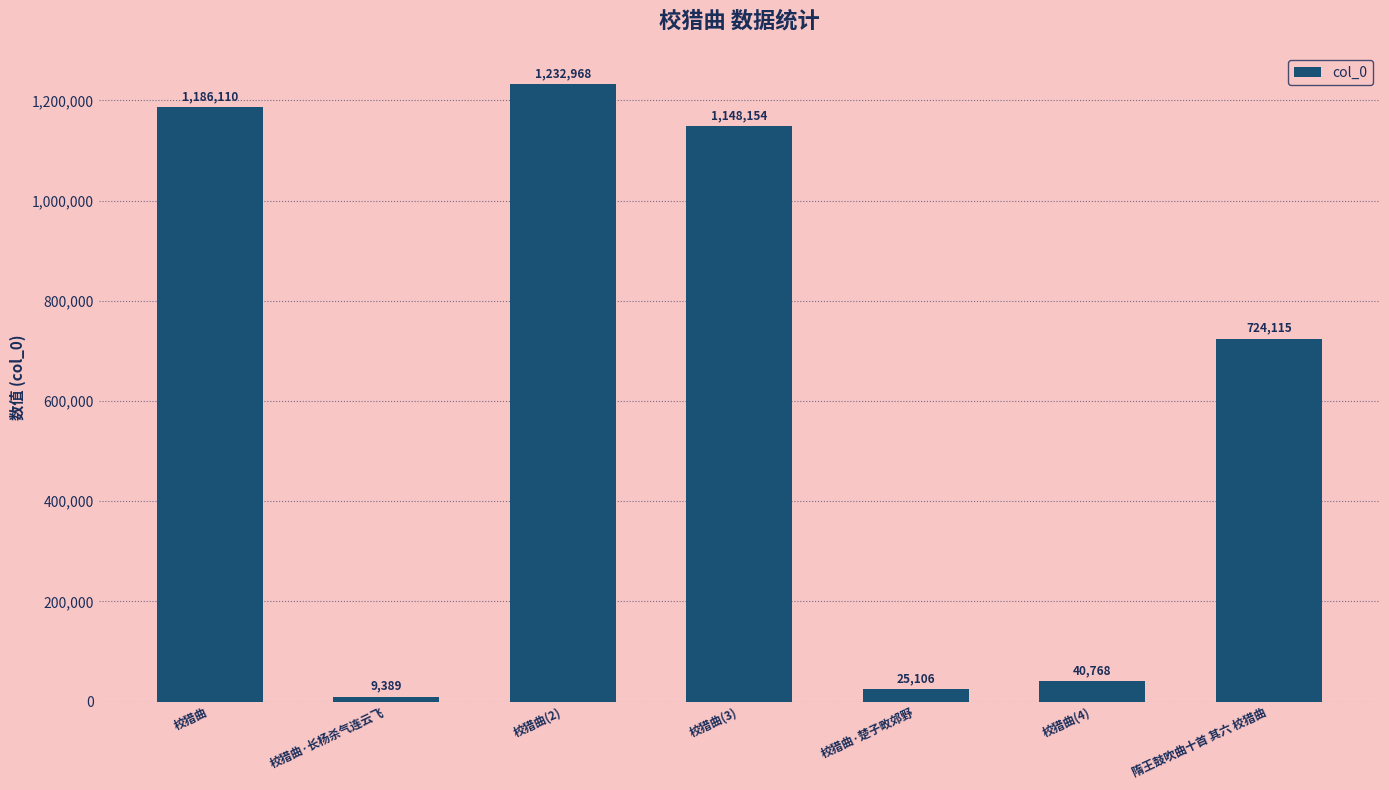

Count the number of categories in the chart.

7